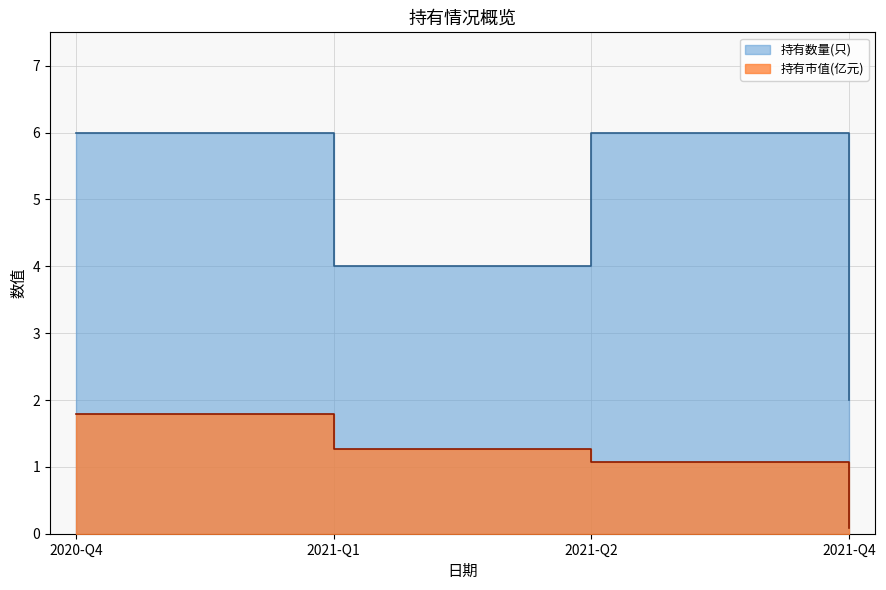

How many interior local peaks does the 持有数量(只) series have?

1